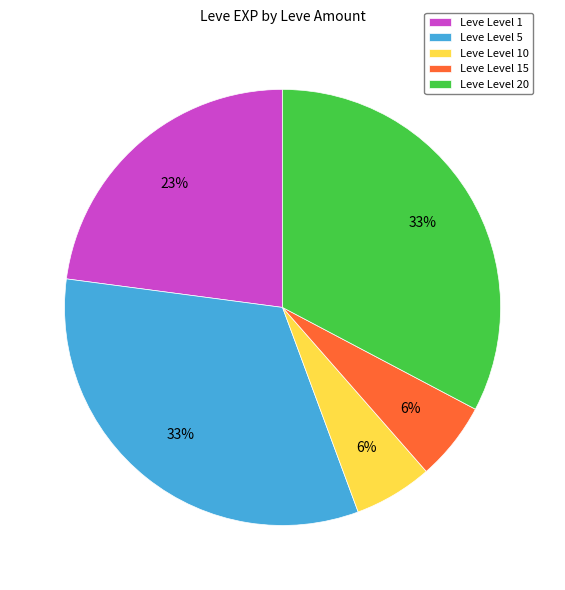

To the nearest percent, what is the difference between the largest and smallest slice percentages?

27%